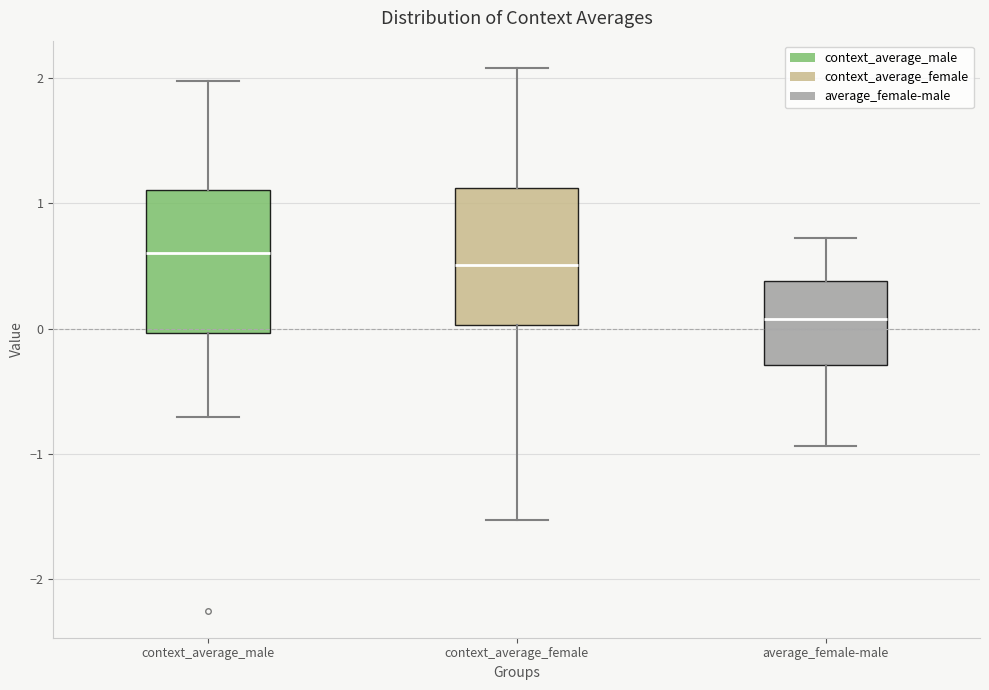

Where does the upper whisker of the box for context_average_female end on the y-axis? The values are not printed on the chart, so give them approximately, as read against the axis.

2.1